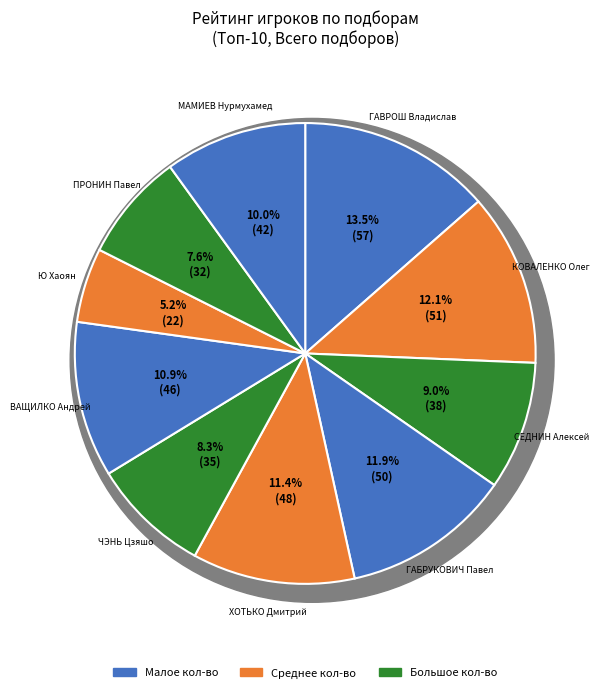

What is the change in value from ГАВРОШ Владислав to ГАБРУКОВИЧ Павел?

-7